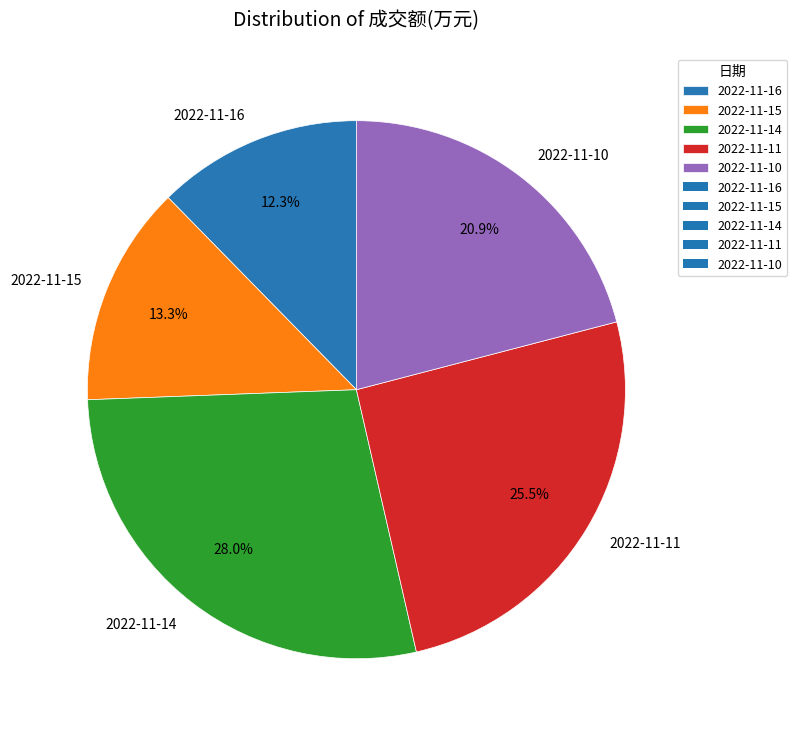

Rank the categories by value from lowest to highest.

2022-11-16, 2022-11-15, 2022-11-10, 2022-11-11, 2022-11-14